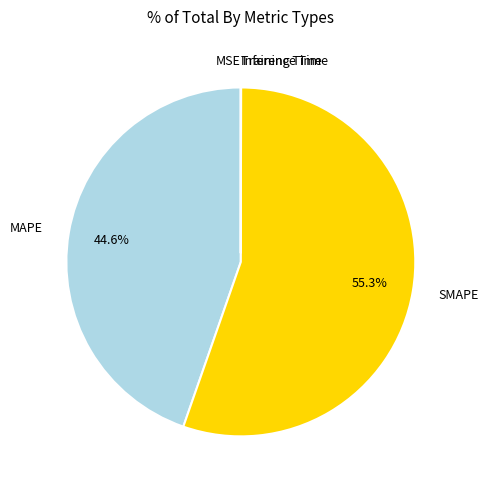

Is there any slice that represents more than half of the pie?

Yes